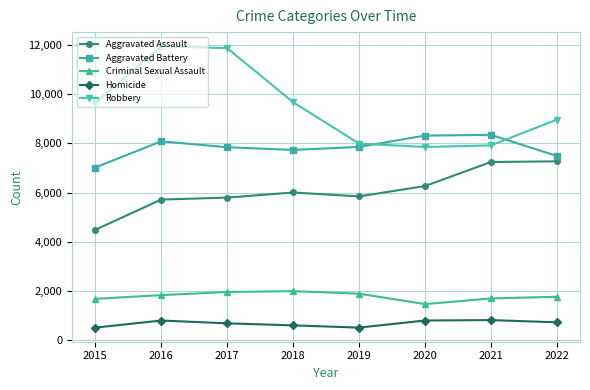

How many data points in Aggravated Assault are less than 6001?

4